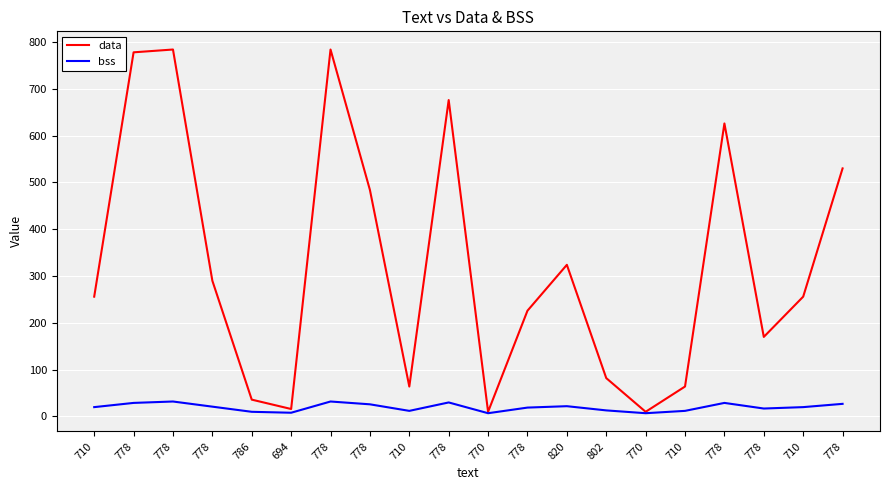

What is the label of the 17th point from the left?

778